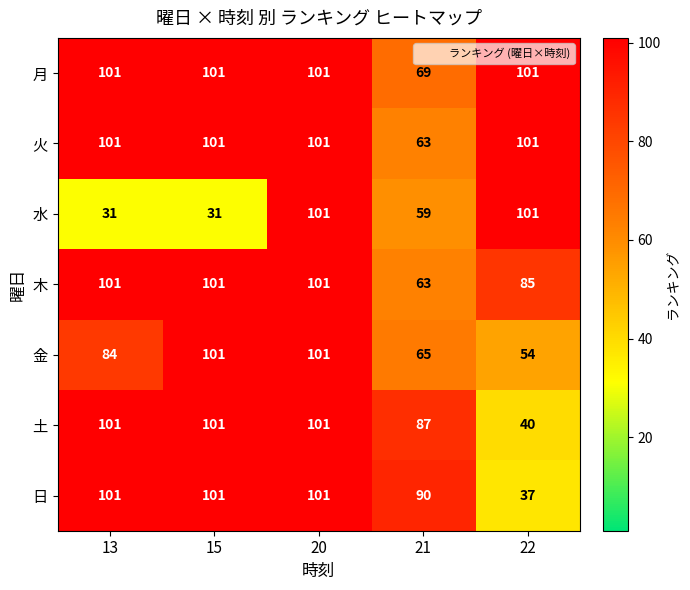

Count the number of categories in the chart.

5